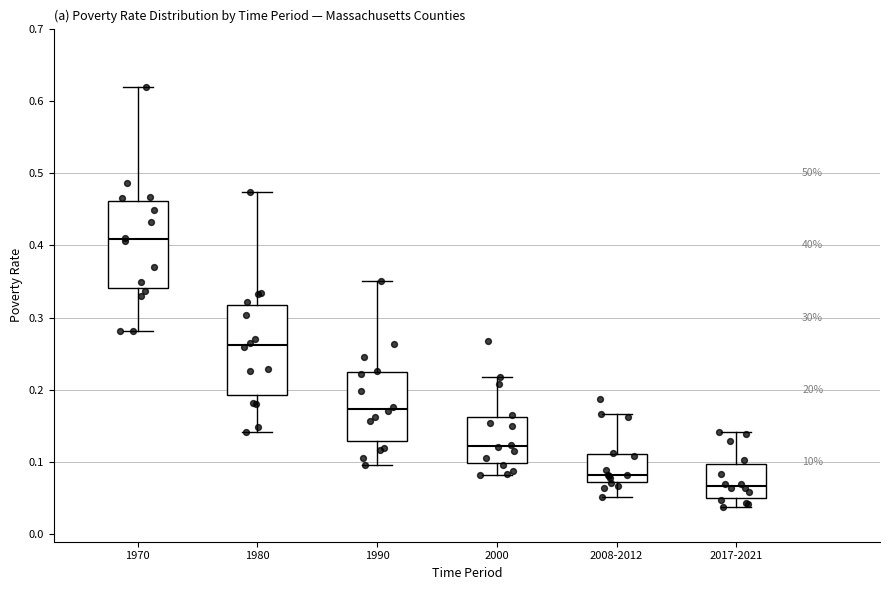

Reading left to right, read every box against the y-axis: the position of its median line, the range the box covers, and the ends of its whiskers. The values are not printed on the chart, so give them approximately, as read against the axis.

1970: median 0.41, box 0.34 to 0.46, whiskers 0.28 to 0.62
1980: median 0.26, box 0.19 to 0.32, whiskers 0.14 to 0.47
1990: median 0.17, box 0.13 to 0.22, whiskers 0.10 to 0.35
2000: median 0.12, box 0.10 to 0.16, whiskers 0.08 to 0.22
2008-2012: median 0.08, box 0.07 to 0.11, whiskers 0.05 to 0.17
2017-2021: median 0.07, box 0.05 to 0.10, whiskers 0.04 to 0.14